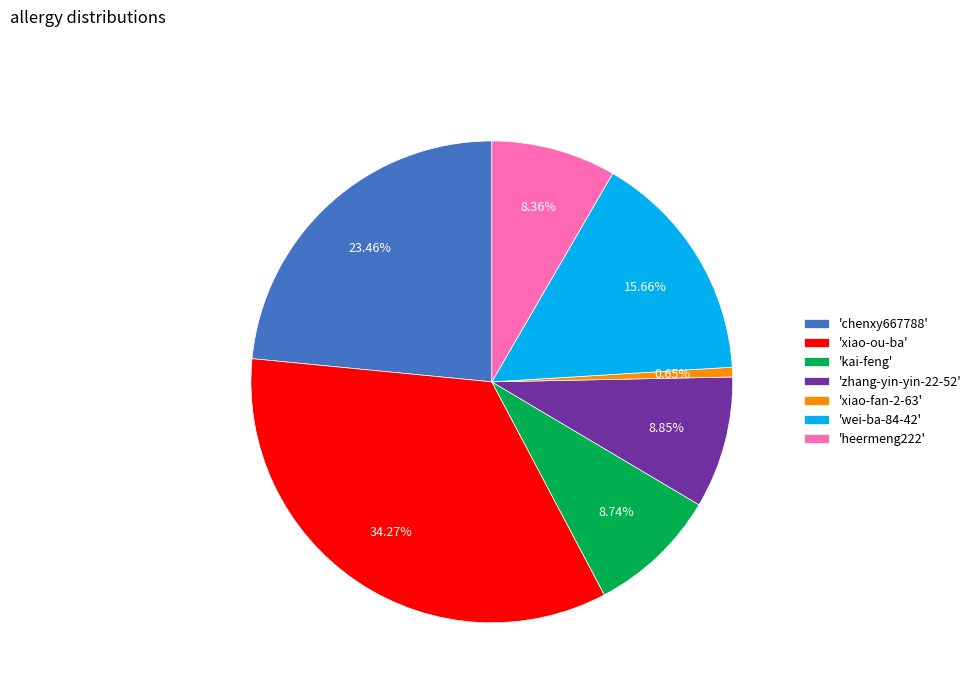

Approximately how many times larger is the value at 'wei-ba-84-42' compared to 'zhang-yin-yin-22-52'?

1.8